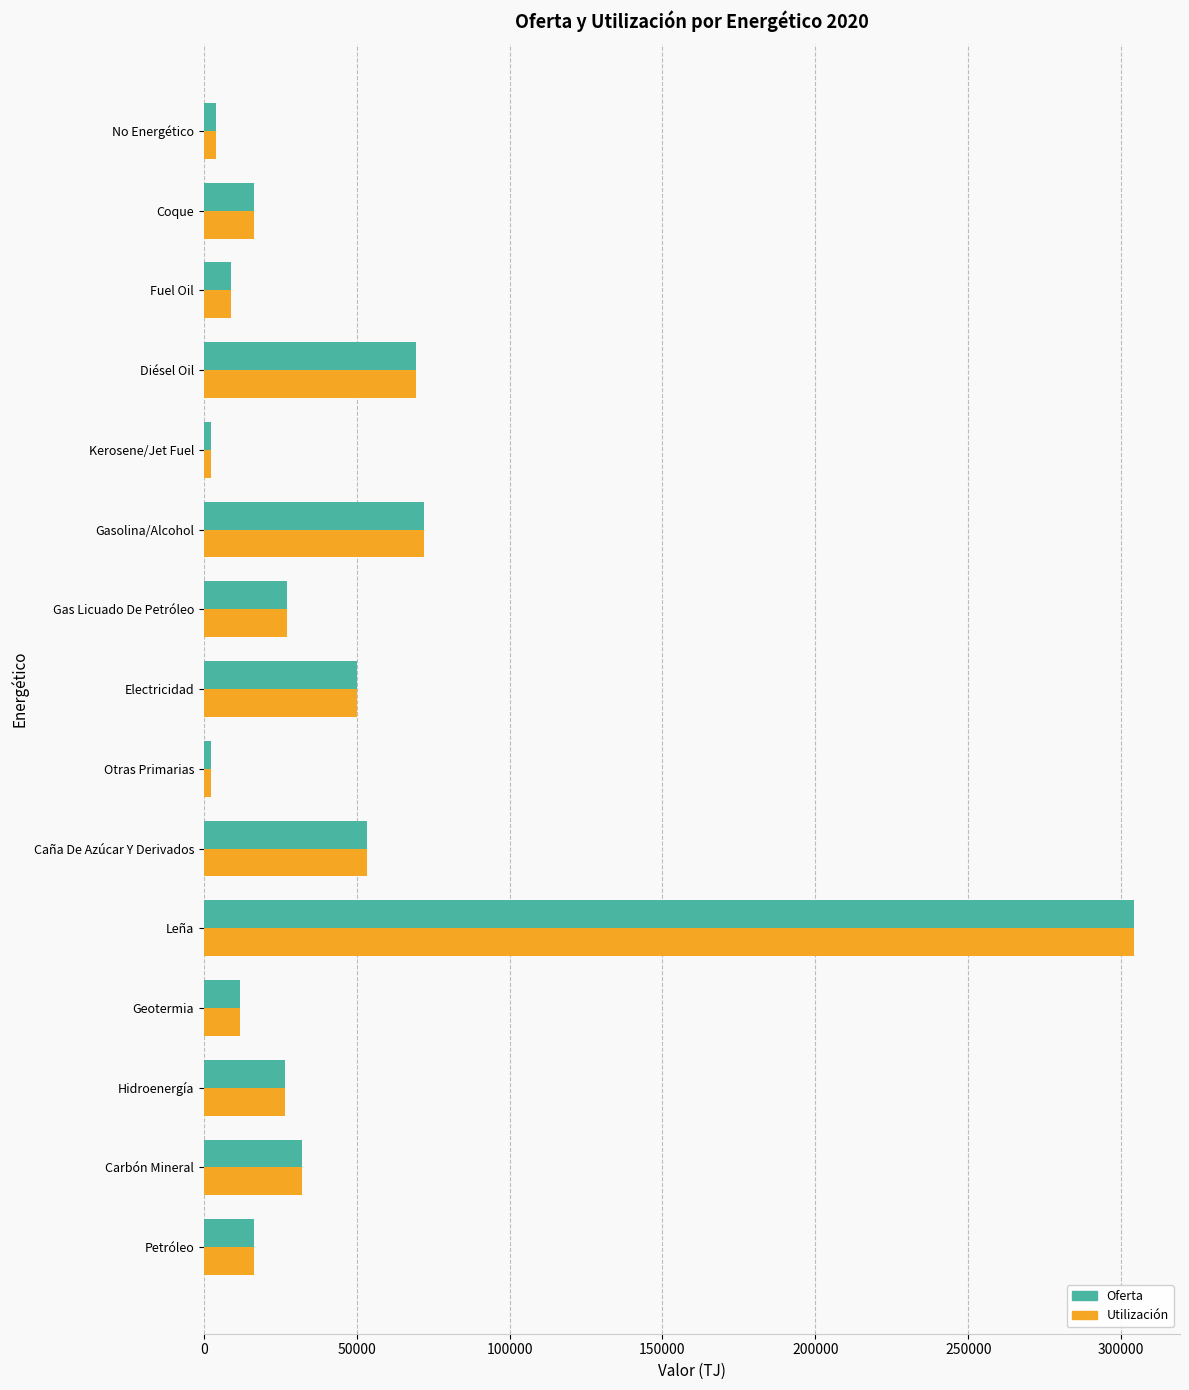

Is it true that Utilización equals 76143.8 at Caña De Azúcar Y Derivados?

False